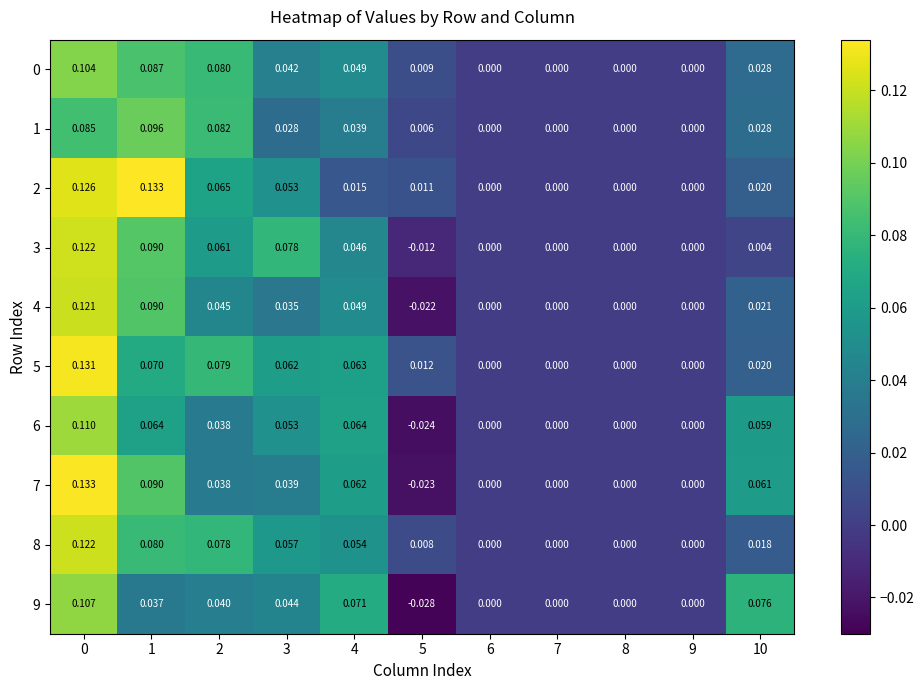

Is the value of 0 at 5 greater than the value of 5 at 5?

No